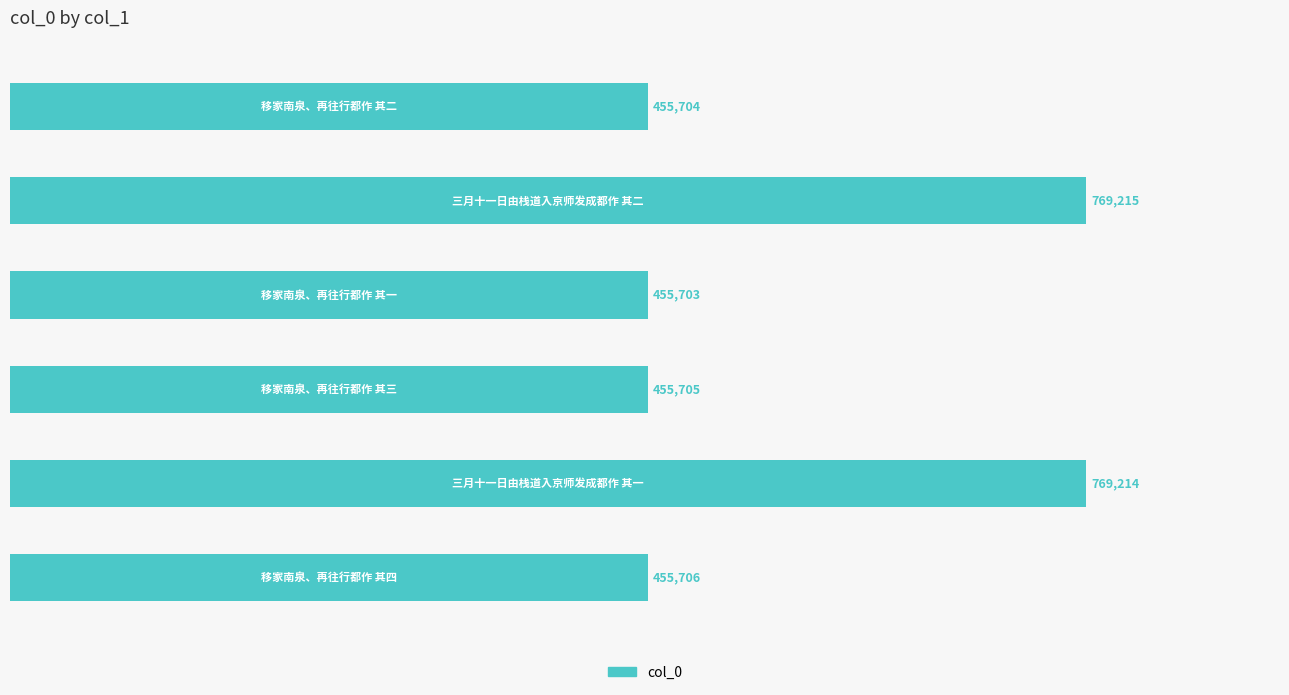

What is the average value?

560208